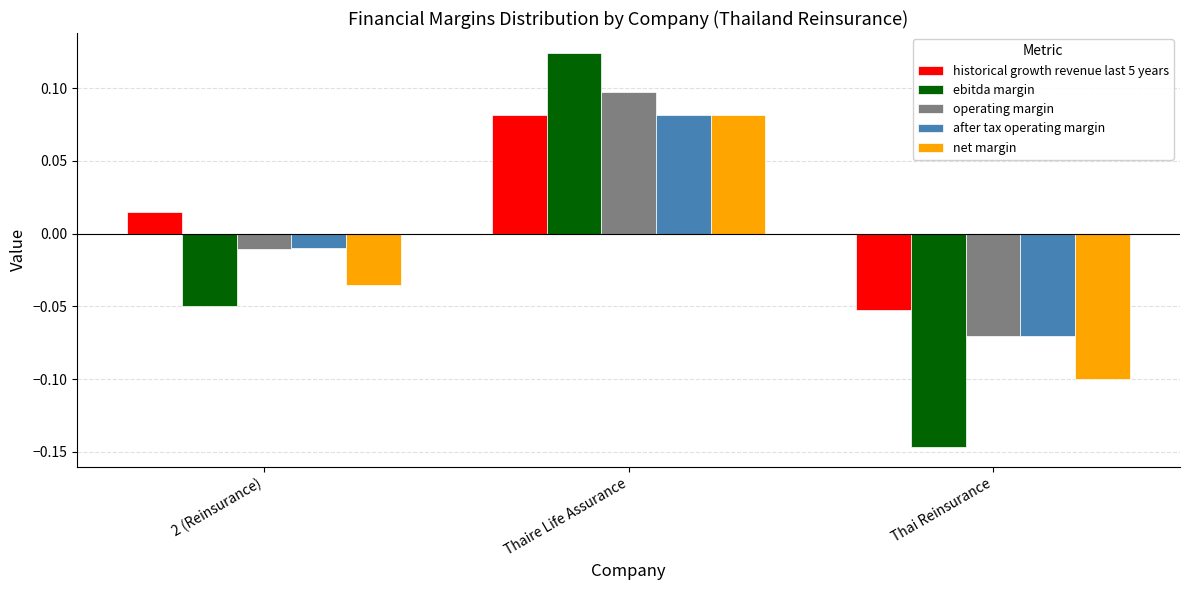

What position from the right is Thaire Life Assurance?

2